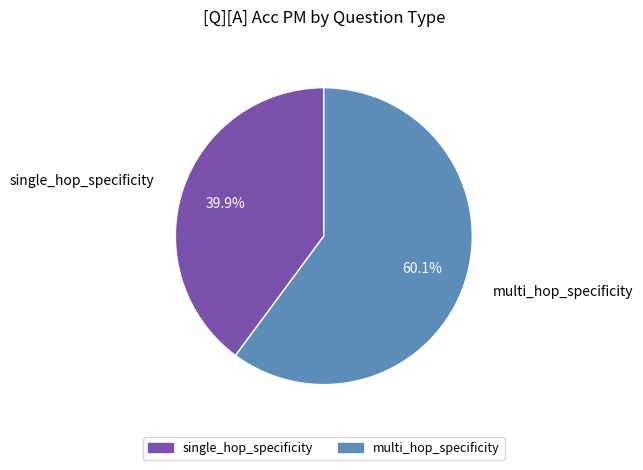

What is the largest slice in the pie chart?

multi_hop_specificity